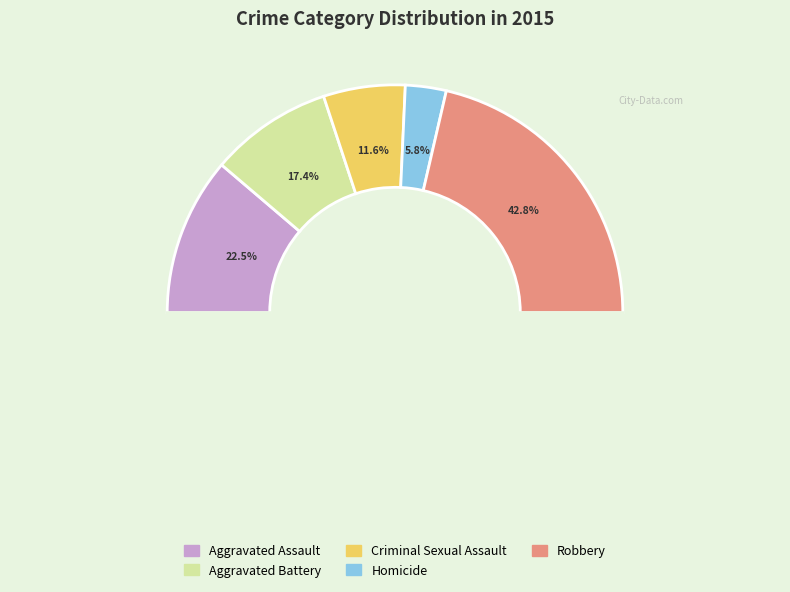

Rank the categories by value from highest to lowest.

Robbery, Aggravated Assault, Aggravated Battery, Criminal Sexual Assault, Homicide